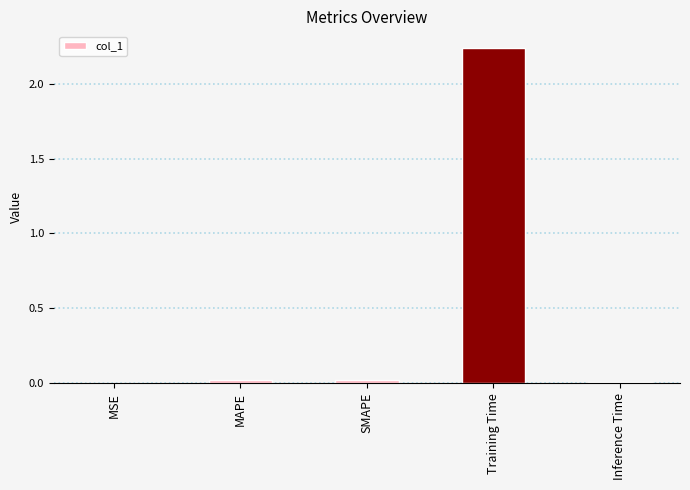

Between Training Time and Inference Time, which is larger?

Training Time